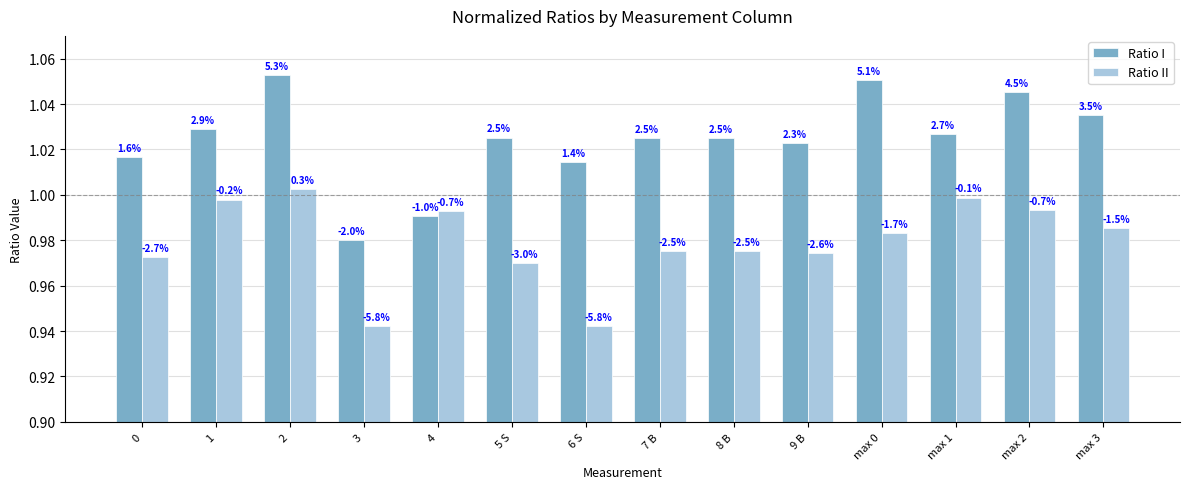

Which series changed the most between 0 and 5 S?

Ratio I